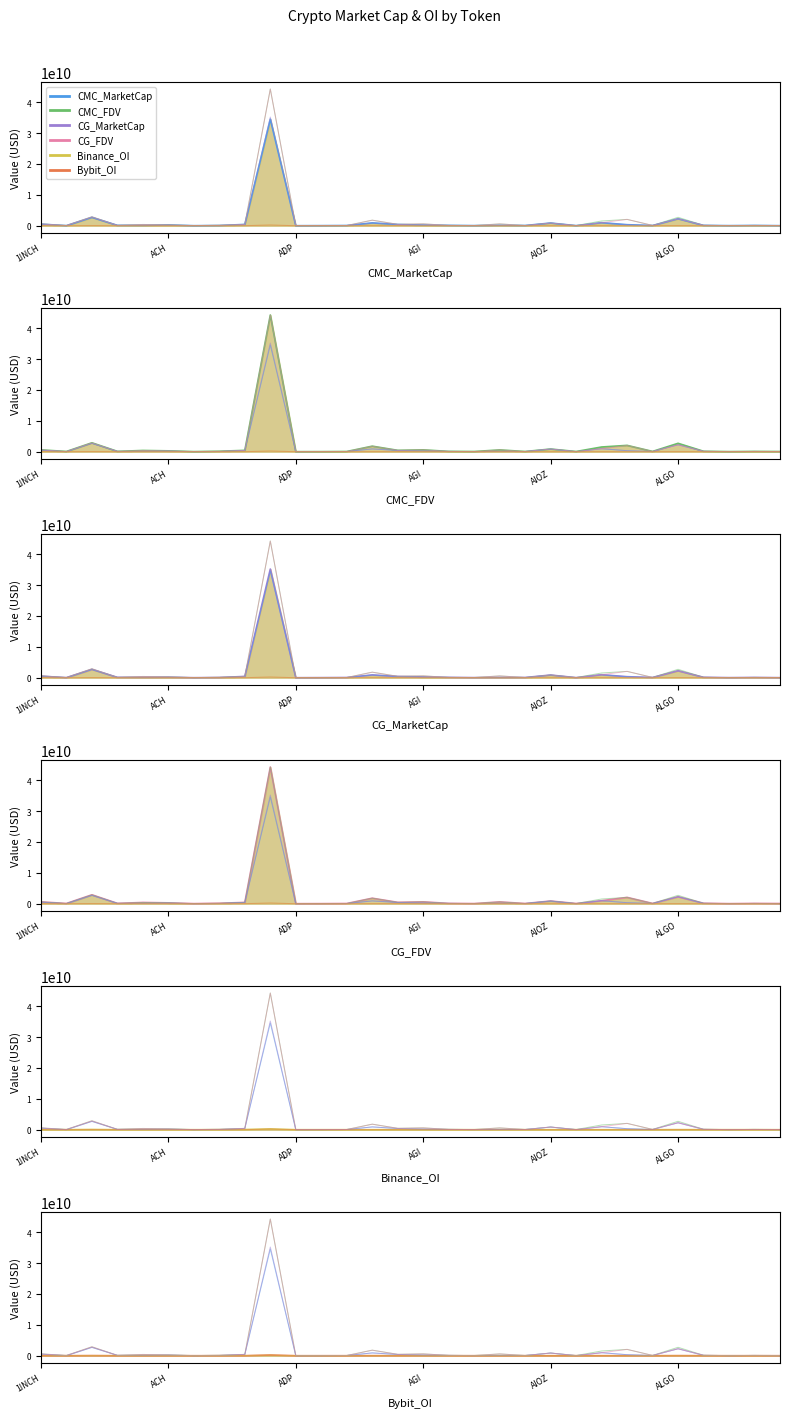

Is it true that CG_MarketCap equals 133171238.0 at ALICE?

True